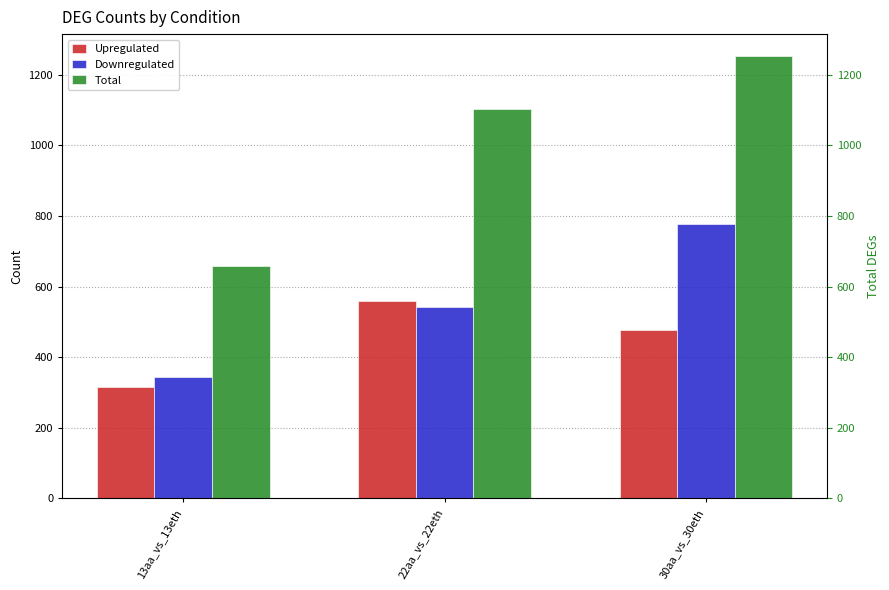

What is the total value across all series at 22aa_vs_22eth?

2206